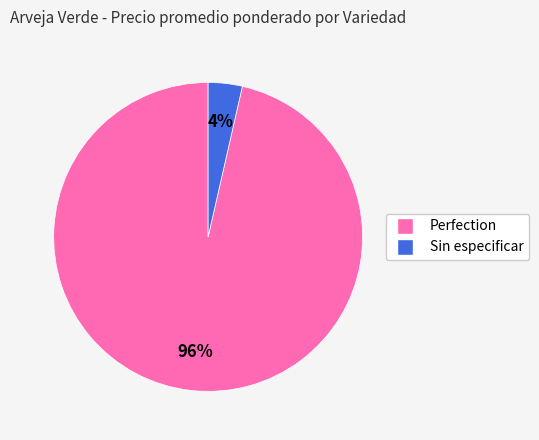

Combined, do Sin especificar and Perfection account for over 50%?

Yes